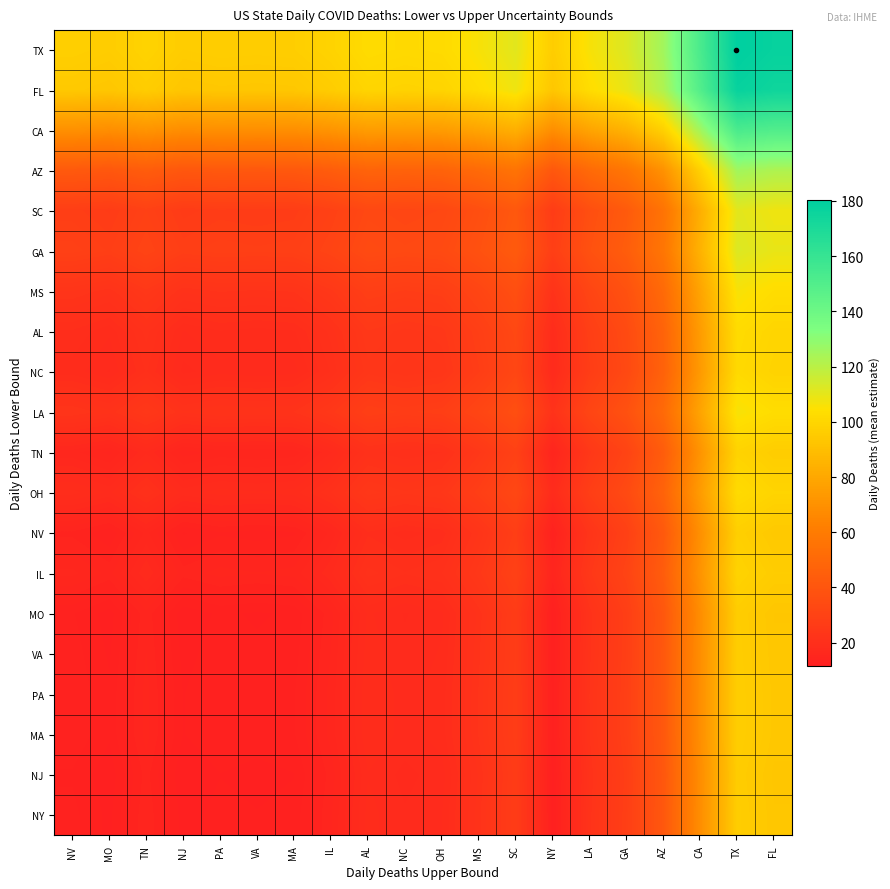

What is the smallest value displayed?

11.6